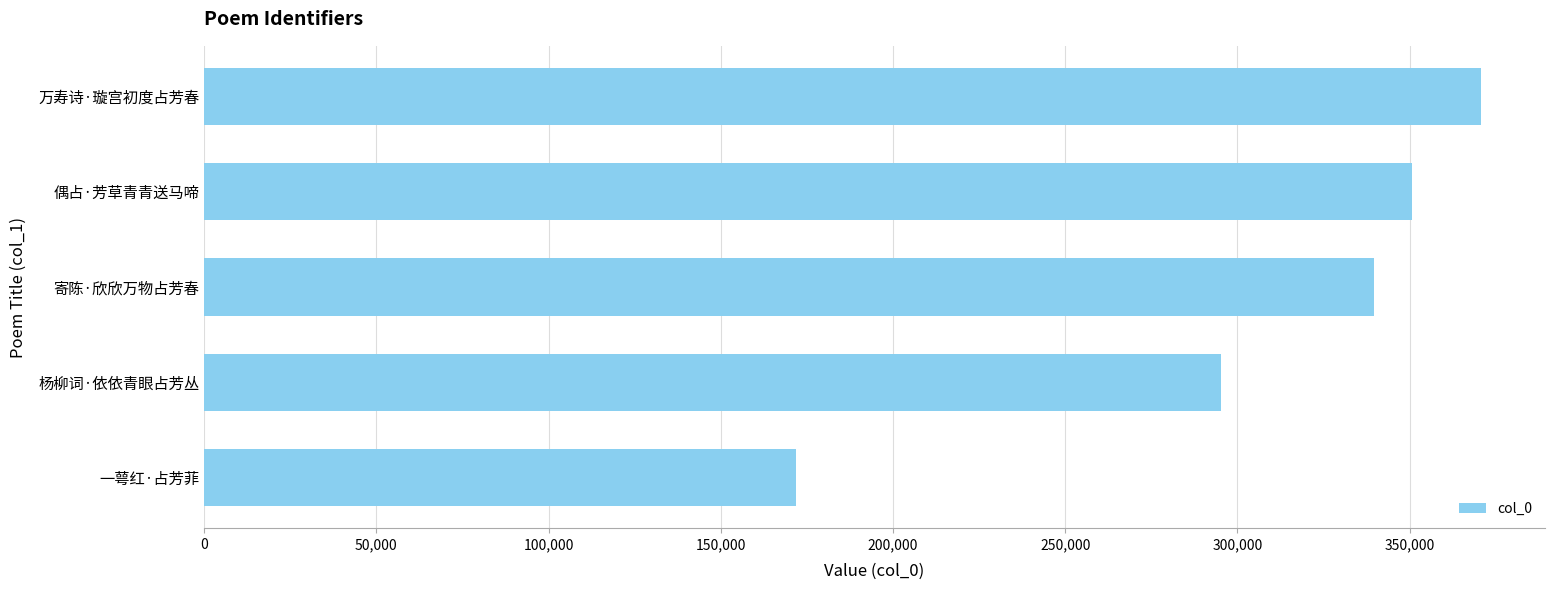

What value does the data have at 偶占·芳草青青送马啼, to the nearest 100?

350600